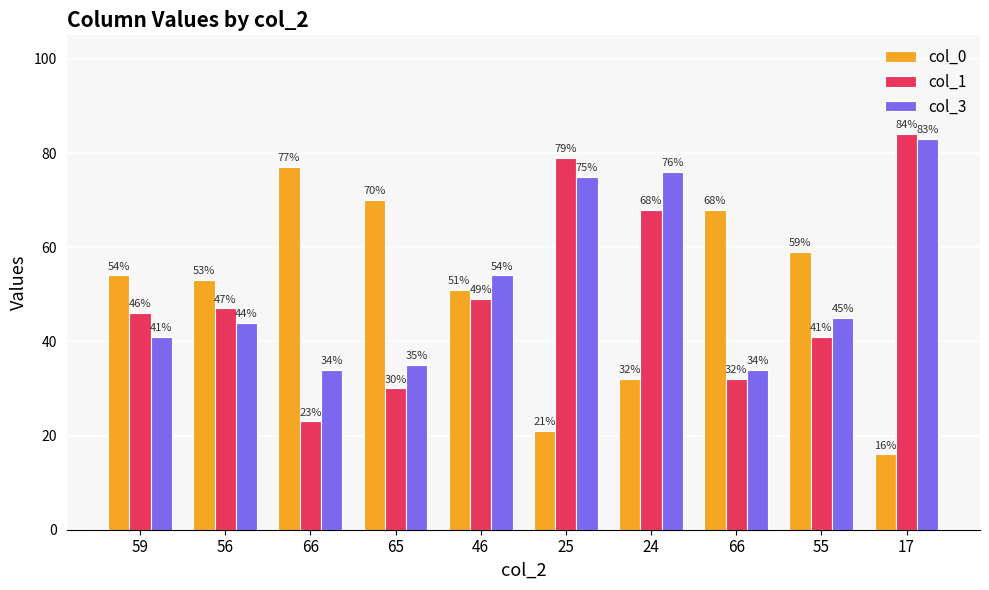

Which series has the largest total across all categories?

col_3